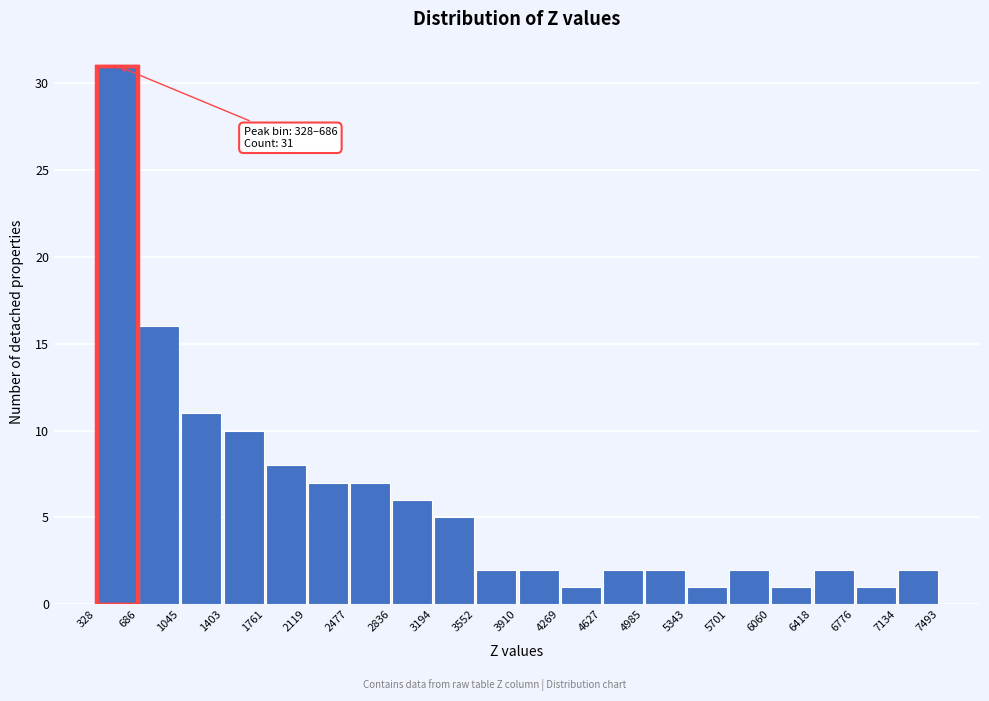

Over which range of the x-axis is the bar tallest?

328 to 686